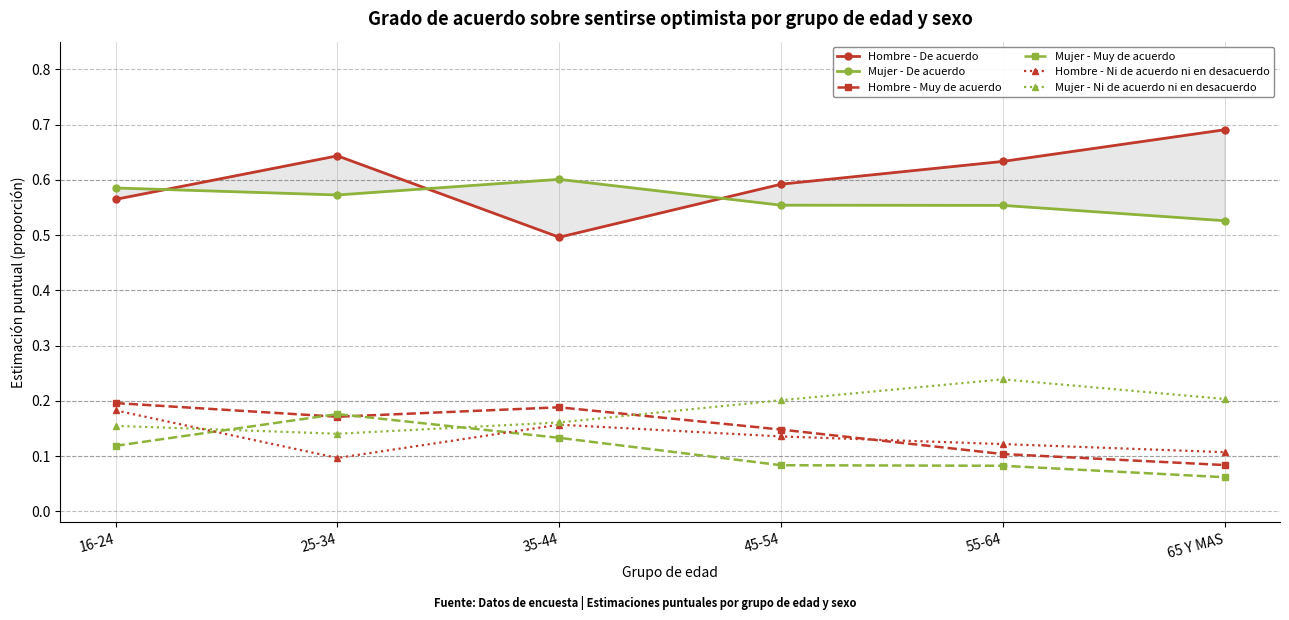

How many lines are shown in the chart?

6